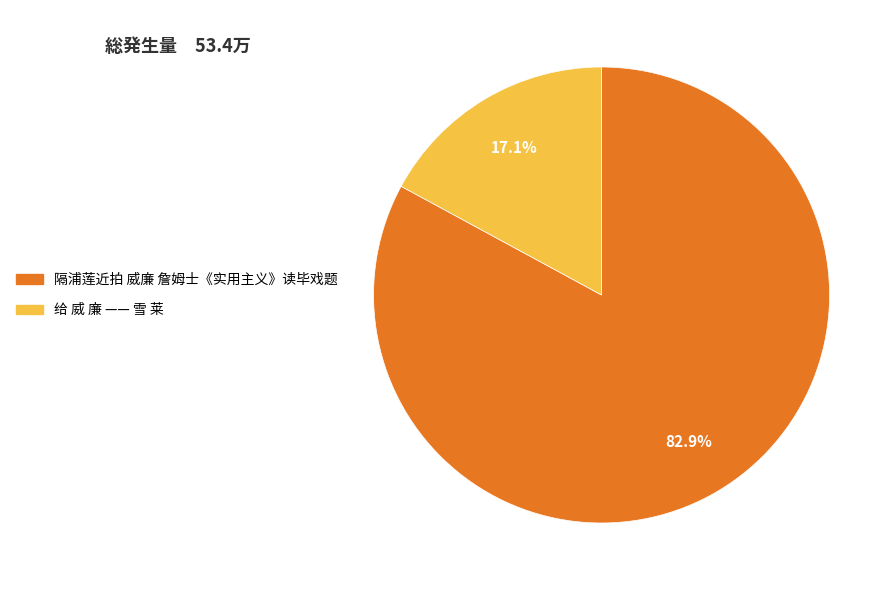

What percentage is the 给 威 廉 —— 雪 莱 slice, to the nearest percent?

17%